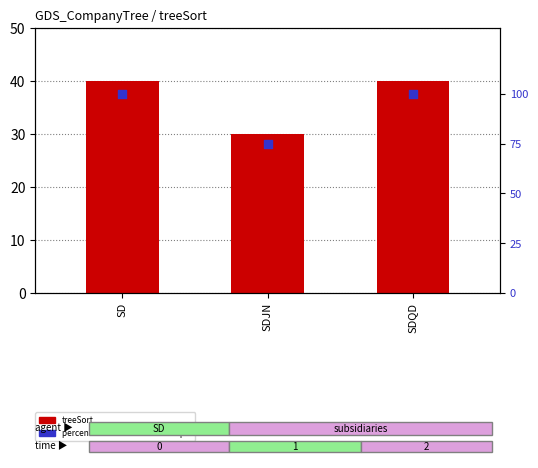

What is the total value across all series at SDJN?

105